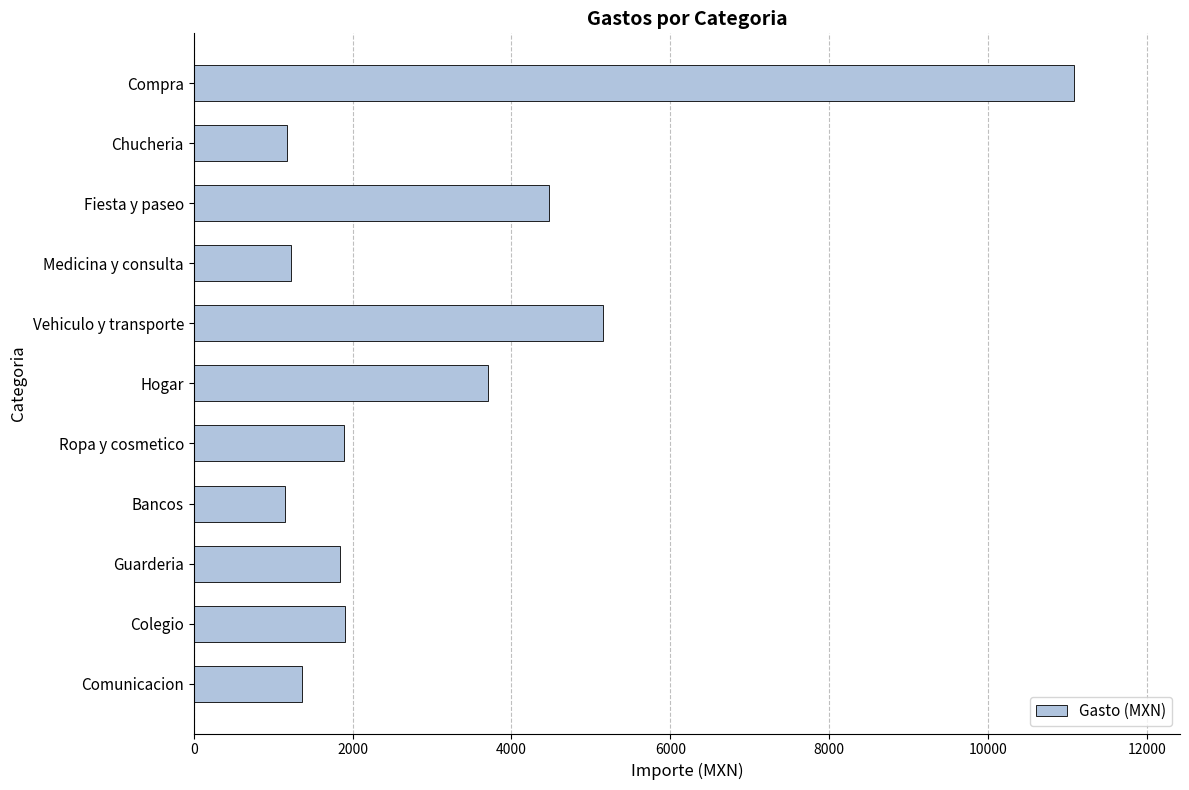

Is it true that the value at Chucheria is 1173.0?

True